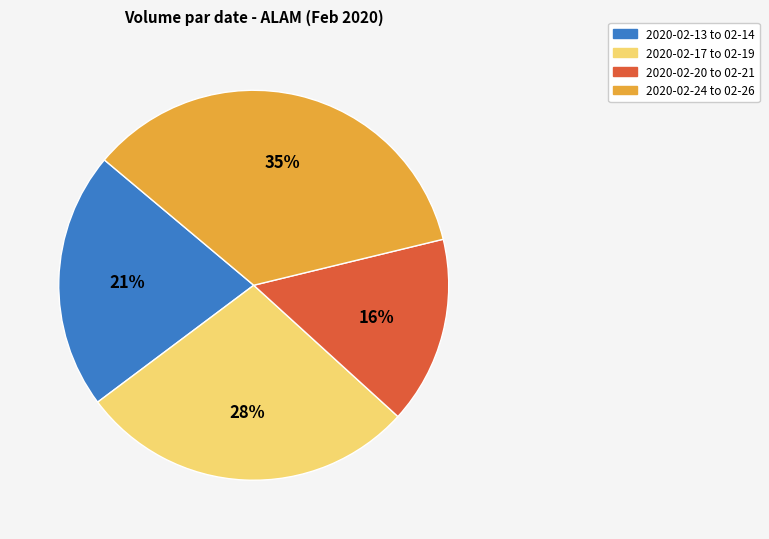

Does any single category account for the majority?

No